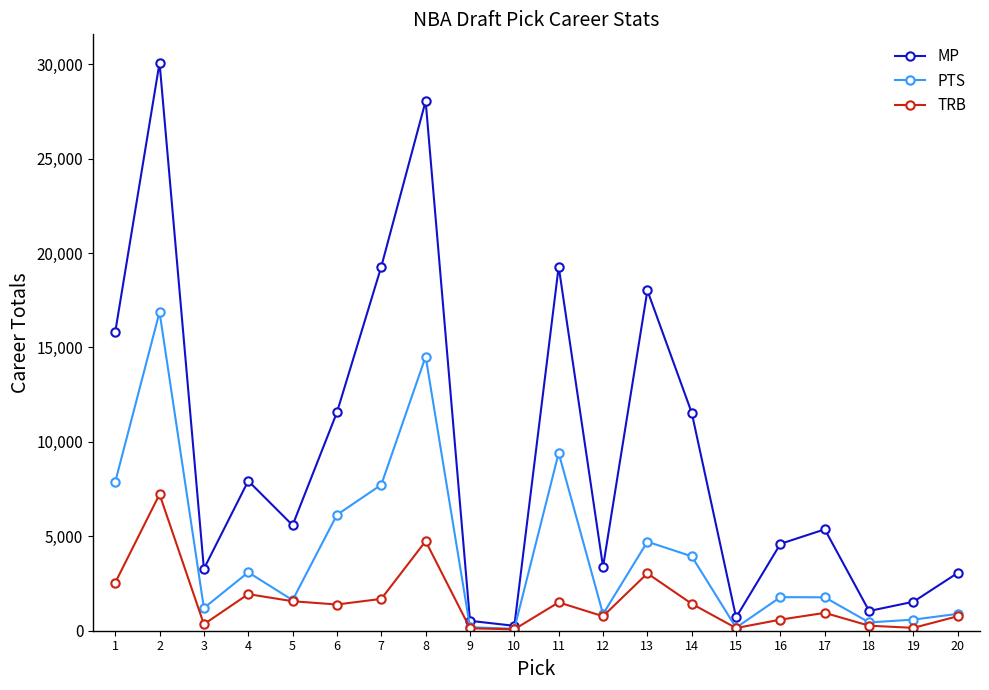

How many lines are shown in the chart?

3